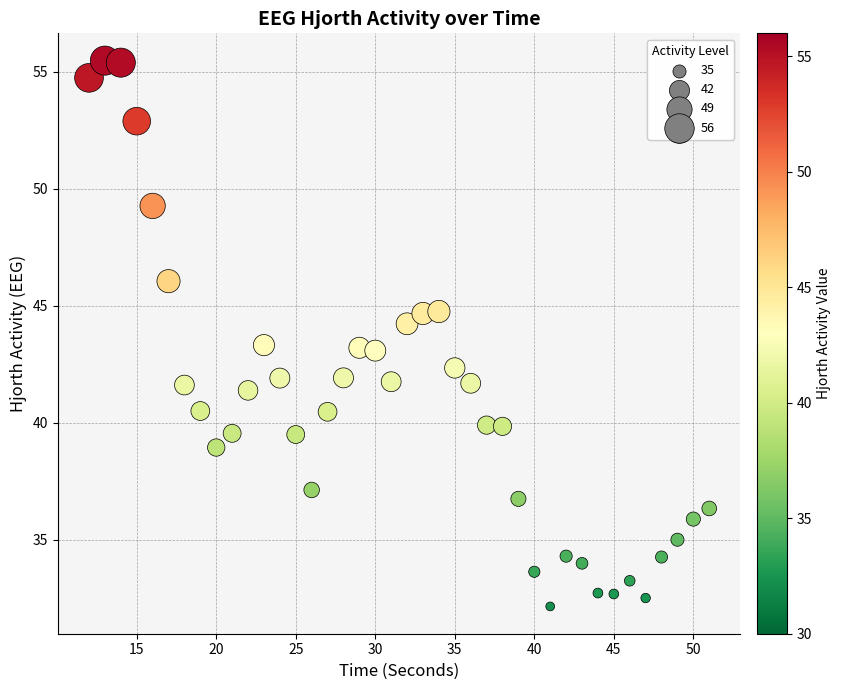

What is the range of X values (max minus min)?

39.0